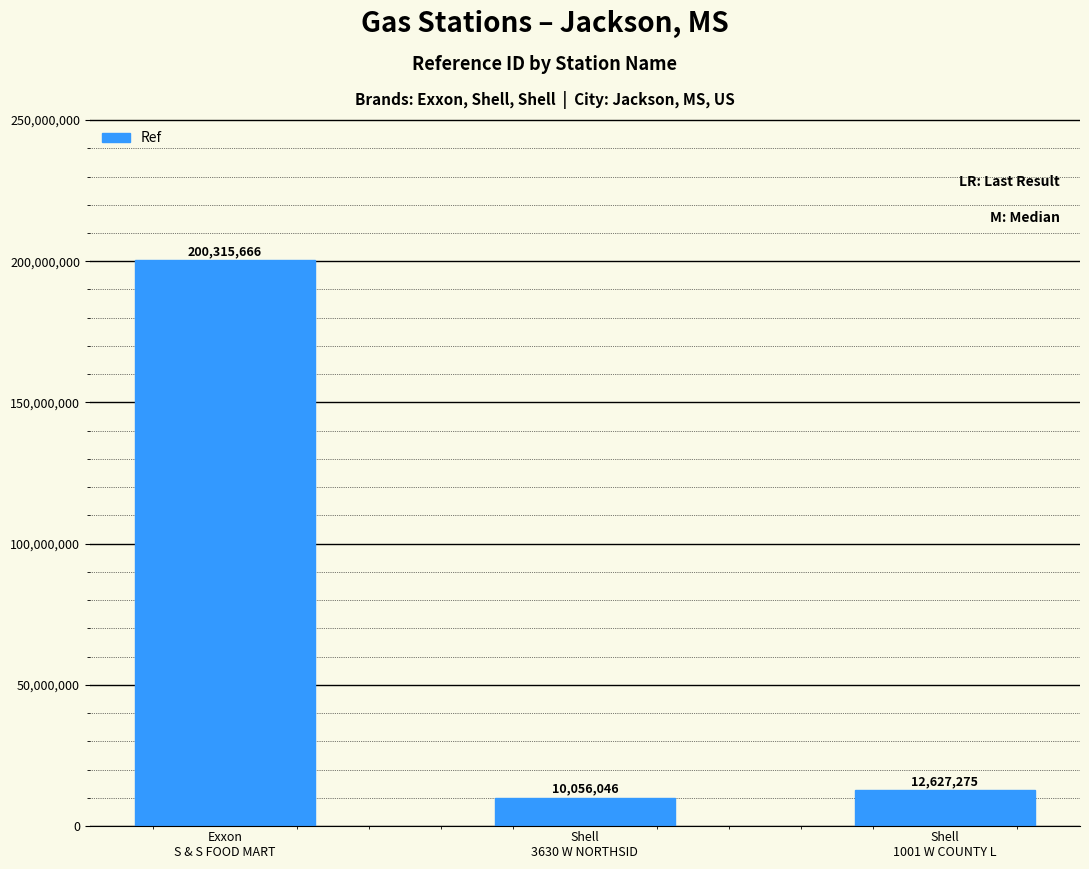

What is the difference between the maximum and second lowest values?

187688391